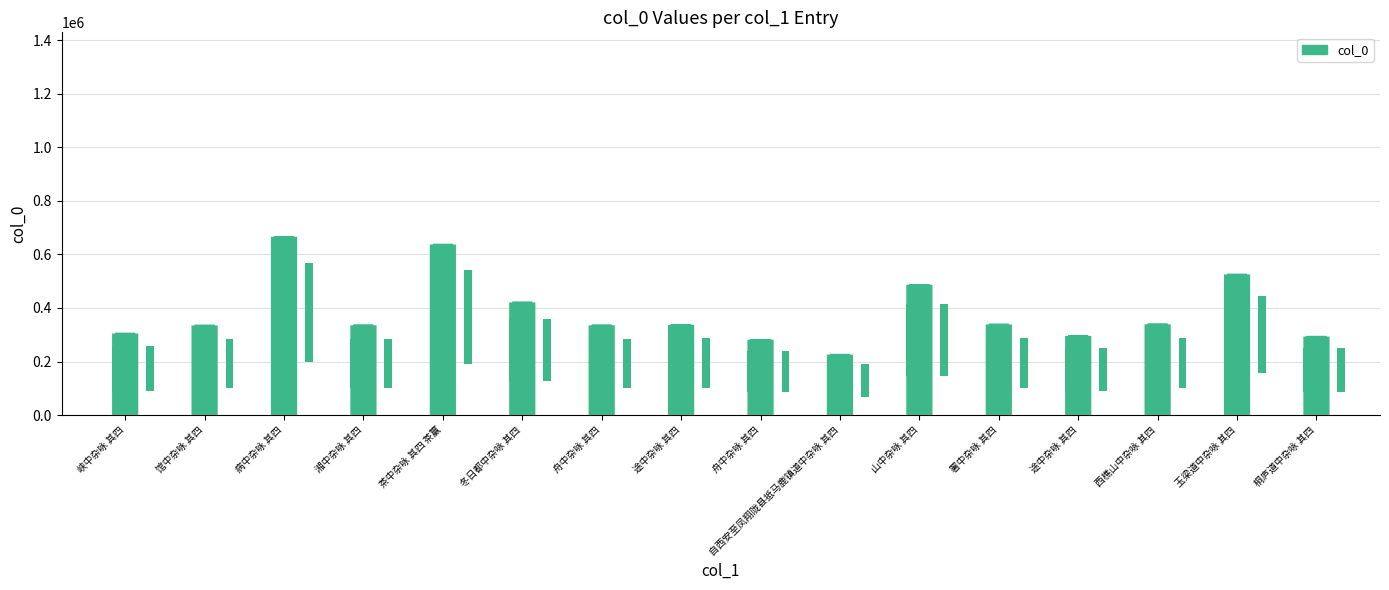

What is the ratio of the value at 途中杂咏 其四 to the value at 舟中杂咏 其四?

1.1